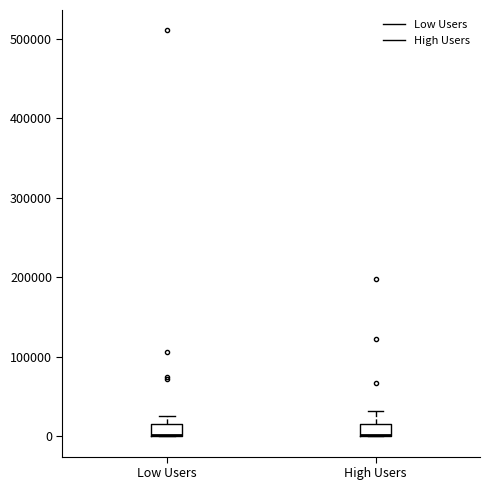

Where does the upper whisker of the box for Low Users end on the y-axis? The values are not printed on the chart, so give them approximately, as read against the axis.

30000